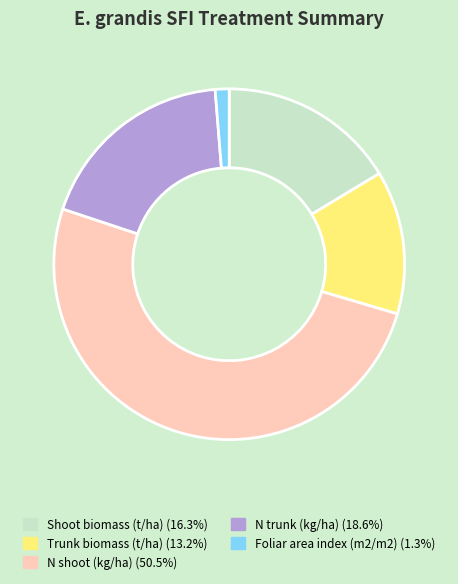

Does any single category account for the majority?

Yes